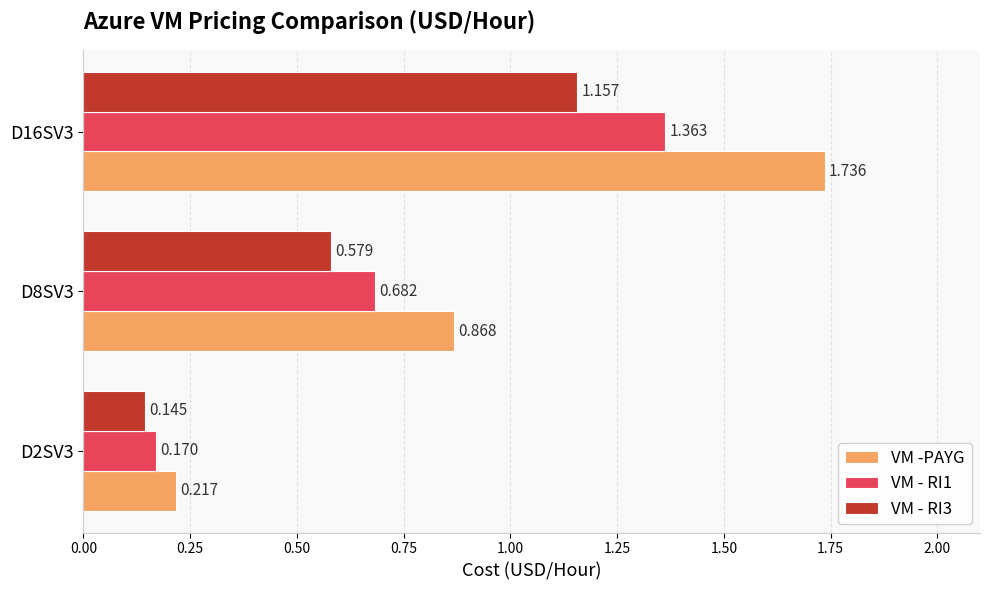

Which series has the largest total across all categories?

VM -PAYG